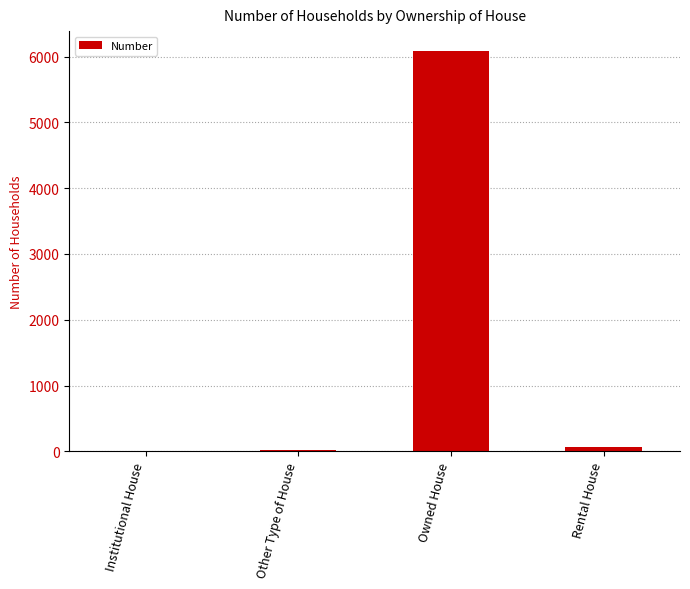

The chart shows a value of 6084 at Owned House. True or false?

True